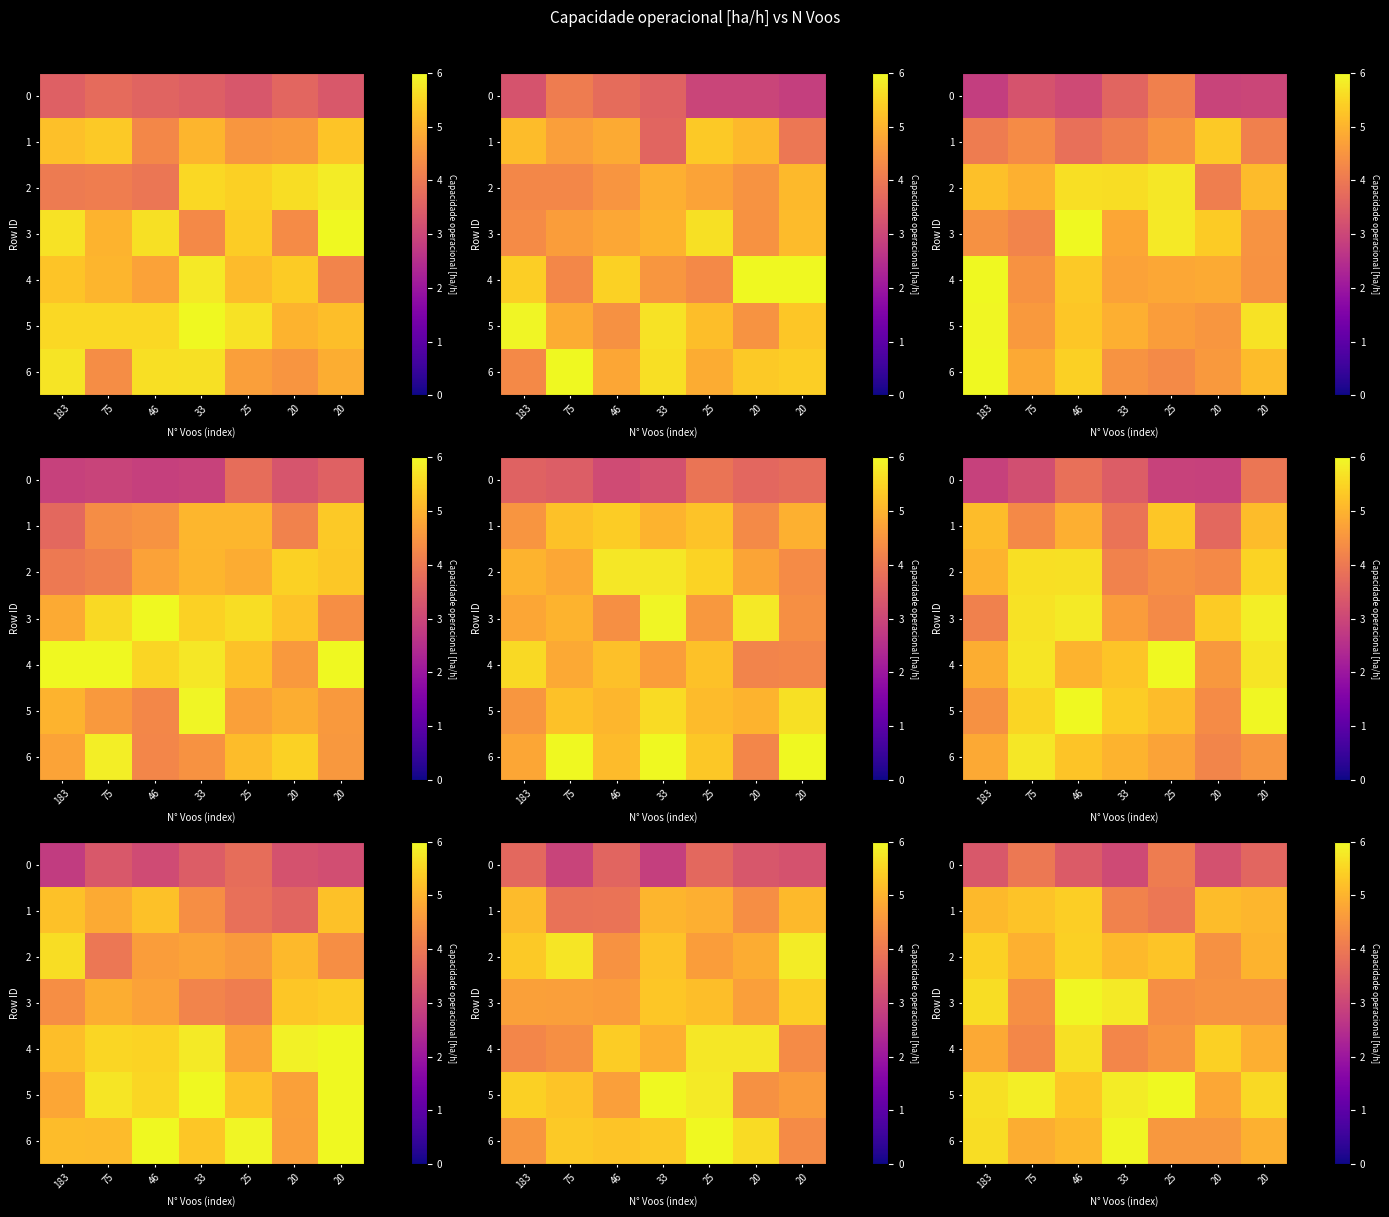

Is the value of row_1 at 75 greater than the value of row_0 at 20?

Yes